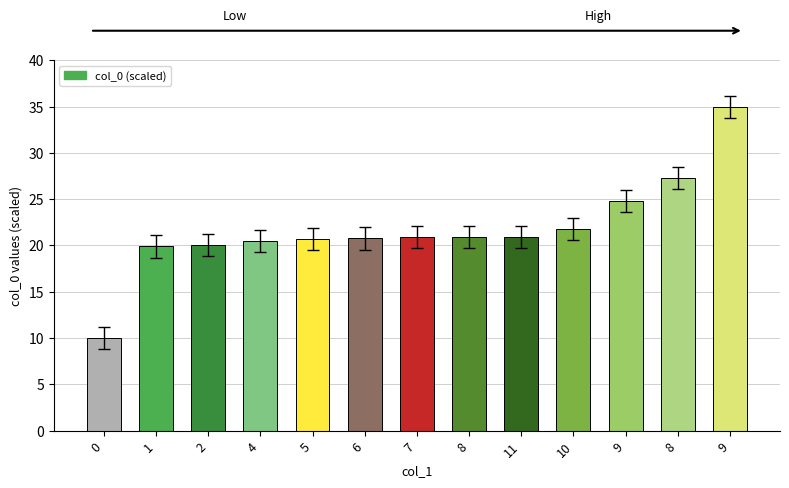

How many distinct data groups are displayed?

1